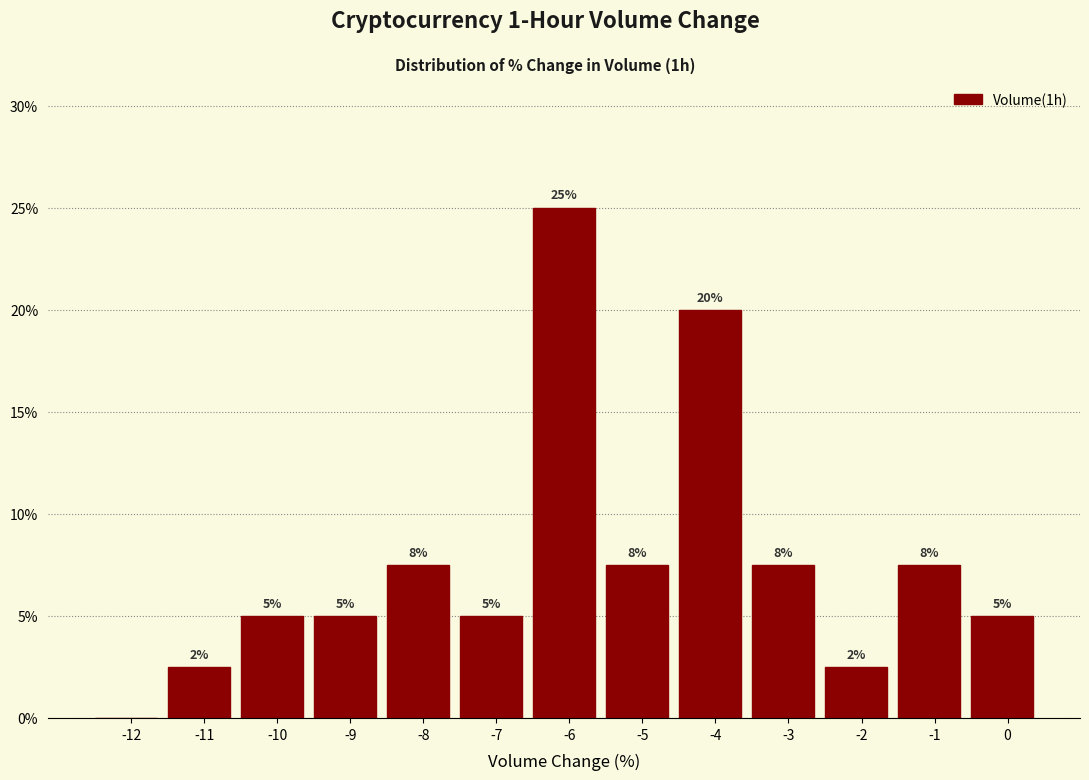

Between -5 and -6, which is larger?

-6